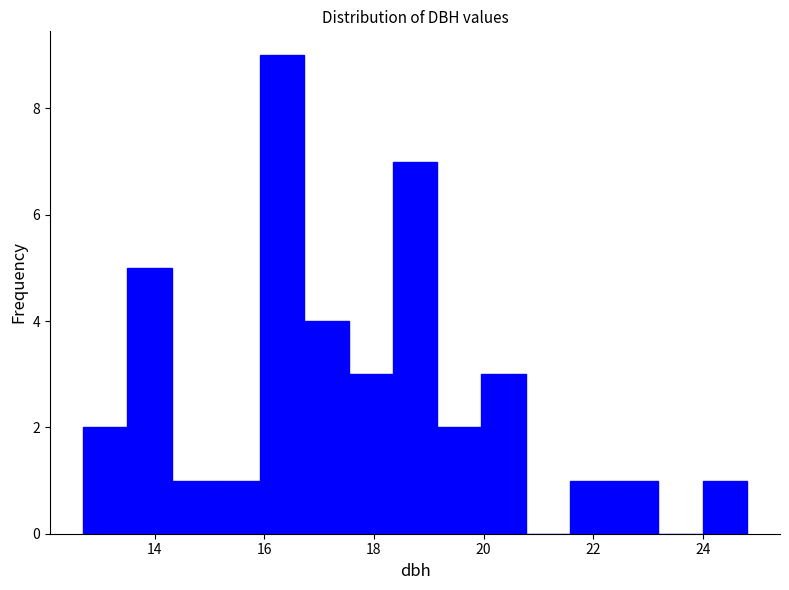

How tall is the bar that spans 12.8 to 13.6 on the x-axis? Neither the bar edges nor the heights are printed on the chart, so give them approximately, as read against the axes.

2